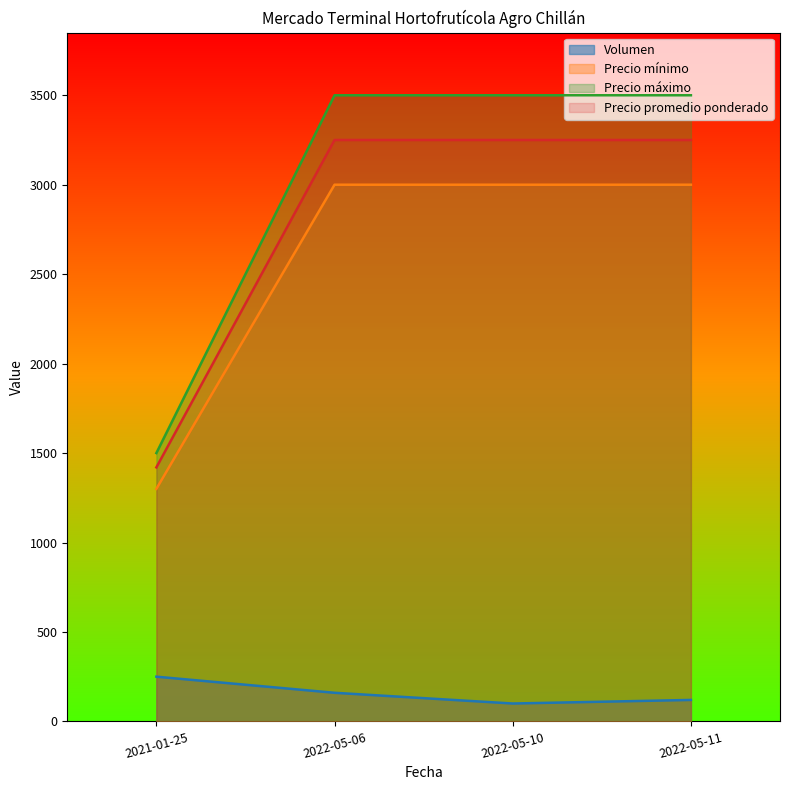

Is it true that Volumen equals 210 at 2022-05-06?

False